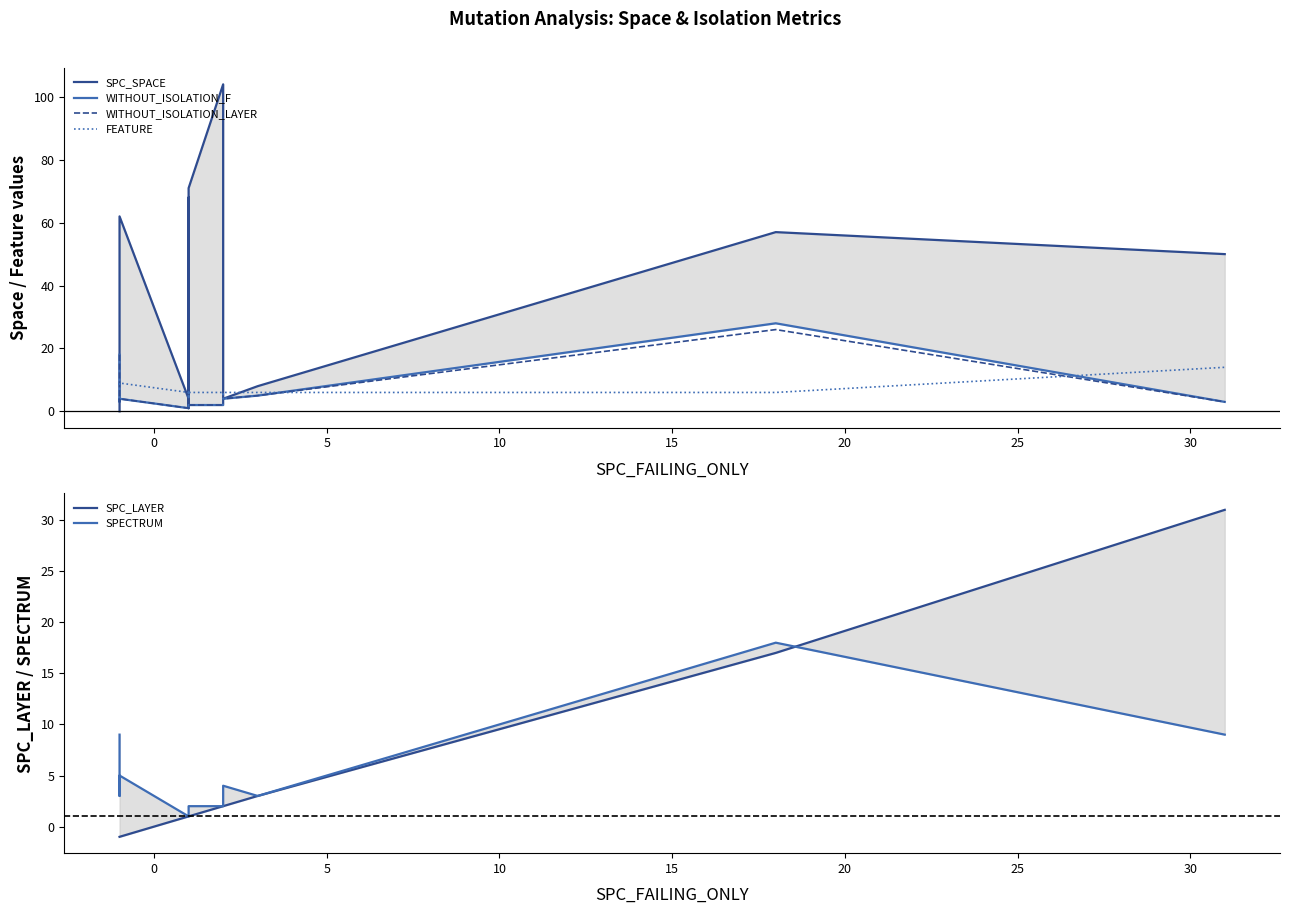

What is the difference between the WITHOUT_ISOLATION_F values at 15 and 25?

3